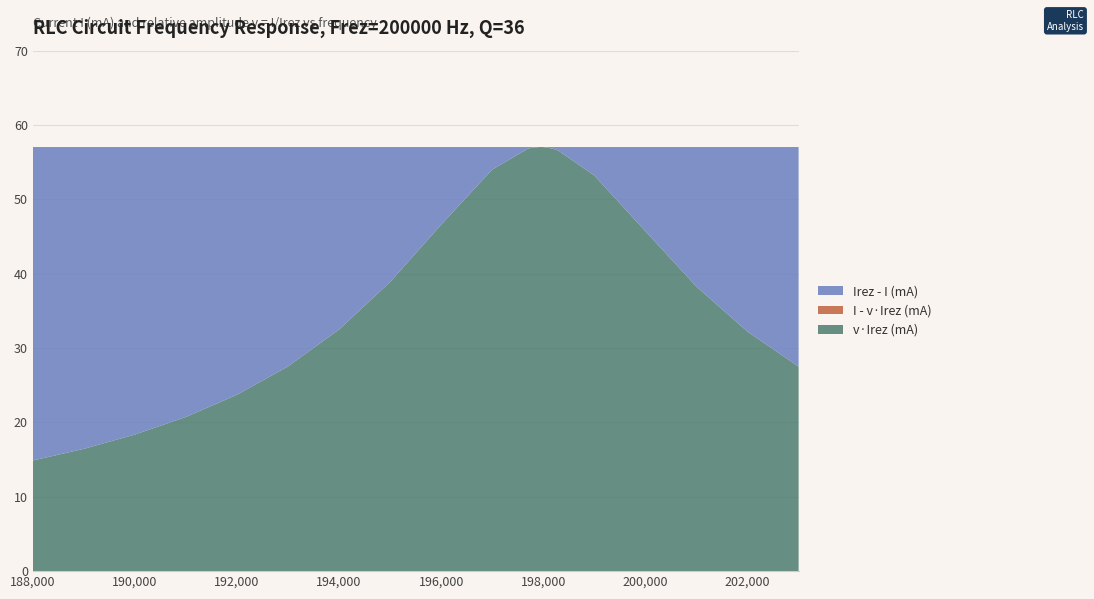

Reading left to right, extract all data points from this chart.

I (mA): 188000=14.9	189000=16.4	190000=18.4	191000=20.7	192000=23.7	193000=27.5	194000=32.5	195000=38.9	196000=46.6	197000=54.0	197700=56.8	197800=57.0	197900=57.0	197935=57.0	198000=57.0	198100=57.0	198200=56.8	198300=56.5	199000=53.2	200000=45.7	201000=38.3	202000=32.2	203000=27.5
v = I/Irez: 188000=0.3	189000=0.3	190000=0.3	191000=0.4	192000=0.4	193000=0.5	194000=0.6	195000=0.7	196000=0.8	197000=0.9	197700=1.0	197800=1.0	197900=1.0	197935=1.0	198000=1.0	198100=1.0	198200=1.0	198300=1.0	199000=0.9	200000=0.8	201000=0.7	202000=0.6	203000=0.5
Irez (mA): 188000=57.0	189000=57.0	190000=57.0	191000=57.0	192000=57.0	193000=57.0	194000=57.0	195000=57.0	196000=57.0	197000=57.0	197700=57.0	197800=57.0	197900=57.0	197935=57.0	198000=57.0	198100=57.0	198200=57.0	198300=57.0	199000=57.0	200000=57.0	201000=57.0	202000=57.0	203000=57.0